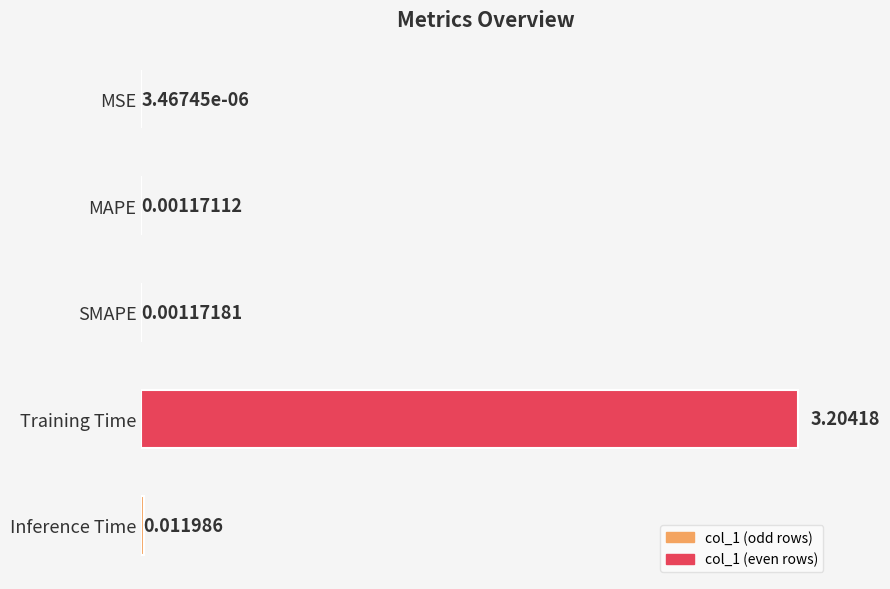

Between MSE and Inference Time, which is larger?

Inference Time